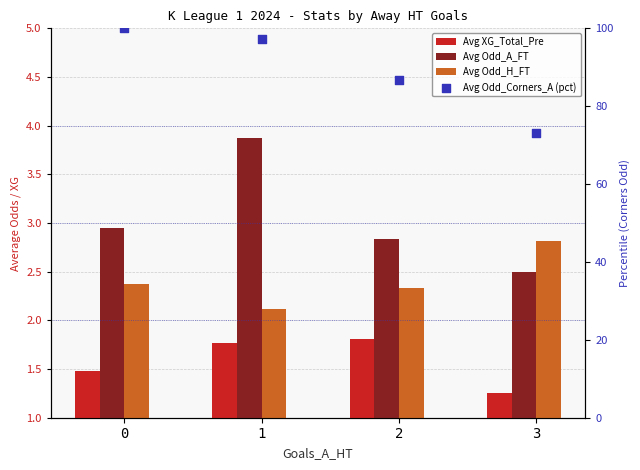

Which series has the widest spread of Y values?

Avg Odd_Corners_A (pct)